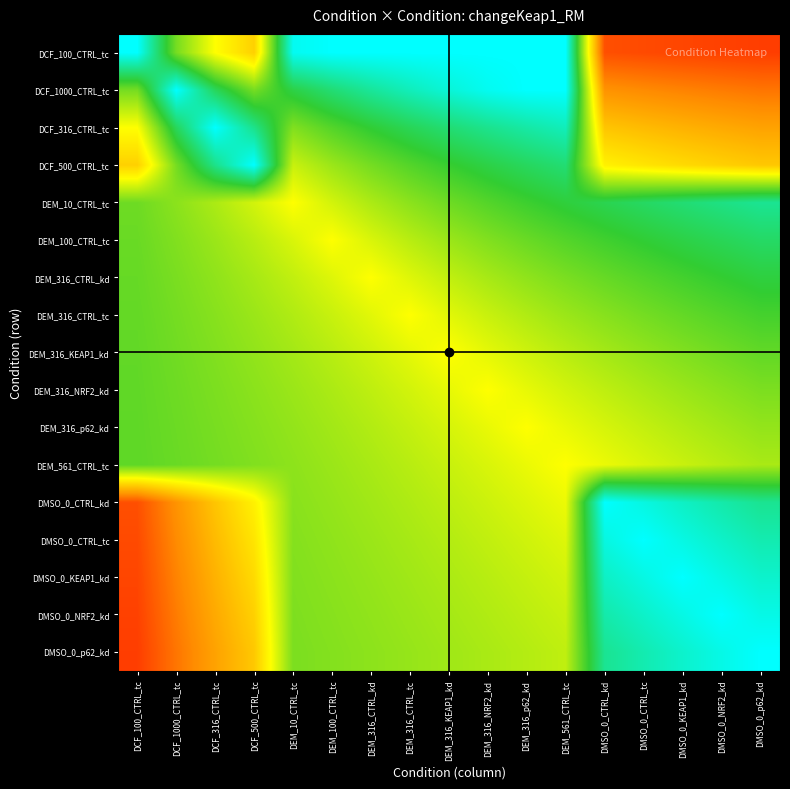

Reading left to right, transcribe all the data shown in this chart.

DCF_100_CTRL_tc: DCF_100_CTRL_tc=1.0	DCF_1000_CTRL_tc=0.7	DCF_316_CTRL_tc=0.5	DCF_500_CTRL_tc=0.4	DEM_10_CTRL_tc=1.0	DEM_100_CTRL_tc=1.0	DEM_316_CTRL_kd=1.0	DEM_316_CTRL_tc=1.0	DEM_316_KEAP1_kd=1.0	DEM_316_NRF2_kd=1.0	DEM_316_p62_kd=1.0	DEM_561_CTRL_tc=1.0	DMSO_0_CTRL_kd=0.1	DMSO_0_CTRL_tc=0.1	DMSO_0_KEAP1_kd=0.1	DMSO_0_NRF2_kd=0.1	DMSO_0_p62_kd=0.1
DCF_1000_CTRL_tc: DCF_100_CTRL_tc=0.7	DCF_1000_CTRL_tc=1.0	DCF_316_CTRL_tc=0.8	DCF_500_CTRL_tc=0.7	DEM_10_CTRL_tc=0.8	DEM_100_CTRL_tc=0.8	DEM_316_CTRL_kd=0.9	DEM_316_CTRL_tc=0.9	DEM_316_KEAP1_kd=1.0	DEM_316_NRF2_kd=1.0	DEM_316_p62_kd=1.0	DEM_561_CTRL_tc=1.0	DMSO_0_CTRL_kd=0.3	DMSO_0_CTRL_tc=0.3	DMSO_0_KEAP1_kd=0.2	DMSO_0_NRF2_kd=0.2	DMSO_0_p62_kd=0.2
DCF_316_CTRL_tc: DCF_100_CTRL_tc=0.5	DCF_1000_CTRL_tc=0.8	DCF_316_CTRL_tc=1.0	DCF_500_CTRL_tc=0.9	DEM_10_CTRL_tc=0.7	DEM_100_CTRL_tc=0.7	DEM_316_CTRL_kd=0.8	DEM_316_CTRL_tc=0.8	DEM_316_KEAP1_kd=0.8	DEM_316_NRF2_kd=0.9	DEM_316_p62_kd=0.9	DEM_561_CTRL_tc=0.9	DMSO_0_CTRL_kd=0.4	DMSO_0_CTRL_tc=0.4	DMSO_0_KEAP1_kd=0.3	DMSO_0_NRF2_kd=0.3	DMSO_0_p62_kd=0.3
DCF_500_CTRL_tc: DCF_100_CTRL_tc=0.4	DCF_1000_CTRL_tc=0.7	DCF_316_CTRL_tc=0.9	DCF_500_CTRL_tc=1.0	DEM_10_CTRL_tc=0.6	DEM_100_CTRL_tc=0.6	DEM_316_CTRL_kd=0.7	DEM_316_CTRL_tc=0.7	DEM_316_KEAP1_kd=0.7	DEM_316_NRF2_kd=0.8	DEM_316_p62_kd=0.8	DEM_561_CTRL_tc=0.8	DMSO_0_CTRL_kd=0.5	DMSO_0_CTRL_tc=0.4	DMSO_0_KEAP1_kd=0.4	DMSO_0_NRF2_kd=0.4	DMSO_0_p62_kd=0.4
DEM_10_CTRL_tc: DCF_100_CTRL_tc=0.7	DCF_1000_CTRL_tc=0.6	DCF_316_CTRL_tc=0.6	DCF_500_CTRL_tc=0.6	DEM_10_CTRL_tc=0.5	DEM_100_CTRL_tc=0.6	DEM_316_CTRL_kd=0.6	DEM_316_CTRL_tc=0.6	DEM_316_KEAP1_kd=0.7	DEM_316_NRF2_kd=0.7	DEM_316_p62_kd=0.7	DEM_561_CTRL_tc=0.8	DMSO_0_CTRL_kd=0.8	DMSO_0_CTRL_tc=0.8	DMSO_0_KEAP1_kd=0.8	DMSO_0_NRF2_kd=0.8	DMSO_0_p62_kd=0.9
DEM_100_CTRL_tc: DCF_100_CTRL_tc=0.7	DCF_1000_CTRL_tc=0.7	DCF_316_CTRL_tc=0.6	DCF_500_CTRL_tc=0.6	DEM_10_CTRL_tc=0.5	DEM_100_CTRL_tc=0.5	DEM_316_CTRL_kd=0.5	DEM_316_CTRL_tc=0.6	DEM_316_KEAP1_kd=0.6	DEM_316_NRF2_kd=0.7	DEM_316_p62_kd=0.7	DEM_561_CTRL_tc=0.7	DMSO_0_CTRL_kd=0.7	DMSO_0_CTRL_tc=0.8	DMSO_0_KEAP1_kd=0.8	DMSO_0_NRF2_kd=0.8	DMSO_0_p62_kd=0.8
DEM_316_CTRL_kd: DCF_100_CTRL_tc=0.7	DCF_1000_CTRL_tc=0.7	DCF_316_CTRL_tc=0.6	DCF_500_CTRL_tc=0.6	DEM_10_CTRL_tc=0.6	DEM_100_CTRL_tc=0.5	DEM_316_CTRL_kd=0.5	DEM_316_CTRL_tc=0.5	DEM_316_KEAP1_kd=0.6	DEM_316_NRF2_kd=0.6	DEM_316_p62_kd=0.6	DEM_561_CTRL_tc=0.7	DMSO_0_CTRL_kd=0.7	DMSO_0_CTRL_tc=0.7	DMSO_0_KEAP1_kd=0.7	DMSO_0_NRF2_kd=0.7	DMSO_0_p62_kd=0.8
DEM_316_CTRL_tc: DCF_100_CTRL_tc=0.7	DCF_1000_CTRL_tc=0.7	DCF_316_CTRL_tc=0.6	DCF_500_CTRL_tc=0.6	DEM_10_CTRL_tc=0.6	DEM_100_CTRL_tc=0.6	DEM_316_CTRL_kd=0.5	DEM_316_CTRL_tc=0.5	DEM_316_KEAP1_kd=0.5	DEM_316_NRF2_kd=0.6	DEM_316_p62_kd=0.6	DEM_561_CTRL_tc=0.6	DMSO_0_CTRL_kd=0.6	DMSO_0_CTRL_tc=0.7	DMSO_0_KEAP1_kd=0.7	DMSO_0_NRF2_kd=0.7	DMSO_0_p62_kd=0.7
DEM_316_KEAP1_kd: DCF_100_CTRL_tc=0.7	DCF_1000_CTRL_tc=0.7	DCF_316_CTRL_tc=0.7	DCF_500_CTRL_tc=0.6	DEM_10_CTRL_tc=0.6	DEM_100_CTRL_tc=0.6	DEM_316_CTRL_kd=0.6	DEM_316_CTRL_tc=0.5	DEM_316_KEAP1_kd=0.5	DEM_316_NRF2_kd=0.5	DEM_316_p62_kd=0.6	DEM_561_CTRL_tc=0.6	DMSO_0_CTRL_kd=0.6	DMSO_0_CTRL_tc=0.6	DMSO_0_KEAP1_kd=0.7	DMSO_0_NRF2_kd=0.7	DMSO_0_p62_kd=0.7
DEM_316_NRF2_kd: DCF_100_CTRL_tc=0.7	DCF_1000_CTRL_tc=0.7	DCF_316_CTRL_tc=0.7	DCF_500_CTRL_tc=0.6	DEM_10_CTRL_tc=0.6	DEM_100_CTRL_tc=0.6	DEM_316_CTRL_kd=0.6	DEM_316_CTRL_tc=0.6	DEM_316_KEAP1_kd=0.5	DEM_316_NRF2_kd=0.5	DEM_316_p62_kd=0.5	DEM_561_CTRL_tc=0.6	DMSO_0_CTRL_kd=0.6	DMSO_0_CTRL_tc=0.6	DMSO_0_KEAP1_kd=0.6	DMSO_0_NRF2_kd=0.6	DMSO_0_p62_kd=0.7
DEM_316_p62_kd: DCF_100_CTRL_tc=0.7	DCF_1000_CTRL_tc=0.7	DCF_316_CTRL_tc=0.7	DCF_500_CTRL_tc=0.6	DEM_10_CTRL_tc=0.6	DEM_100_CTRL_tc=0.6	DEM_316_CTRL_kd=0.6	DEM_316_CTRL_tc=0.6	DEM_316_KEAP1_kd=0.6	DEM_316_NRF2_kd=0.5	DEM_316_p62_kd=0.5	DEM_561_CTRL_tc=0.5	DMSO_0_CTRL_kd=0.6	DMSO_0_CTRL_tc=0.6	DMSO_0_KEAP1_kd=0.6	DMSO_0_NRF2_kd=0.6	DMSO_0_p62_kd=0.6
DEM_561_CTRL_tc: DCF_100_CTRL_tc=0.7	DCF_1000_CTRL_tc=0.7	DCF_316_CTRL_tc=0.7	DCF_500_CTRL_tc=0.7	DEM_10_CTRL_tc=0.6	DEM_100_CTRL_tc=0.6	DEM_316_CTRL_kd=0.6	DEM_316_CTRL_tc=0.6	DEM_316_KEAP1_kd=0.6	DEM_316_NRF2_kd=0.5	DEM_316_p62_kd=0.5	DEM_561_CTRL_tc=0.5	DMSO_0_CTRL_kd=0.5	DMSO_0_CTRL_tc=0.5	DMSO_0_KEAP1_kd=0.6	DMSO_0_NRF2_kd=0.6	DMSO_0_p62_kd=0.6
DMSO_0_CTRL_kd: DCF_100_CTRL_tc=0.1	DCF_1000_CTRL_tc=0.3	DCF_316_CTRL_tc=0.4	DCF_500_CTRL_tc=0.5	DEM_10_CTRL_tc=0.6	DEM_100_CTRL_tc=0.6	DEM_316_CTRL_kd=0.6	DEM_316_CTRL_tc=0.6	DEM_316_KEAP1_kd=0.6	DEM_316_NRF2_kd=0.6	DEM_316_p62_kd=0.5	DEM_561_CTRL_tc=0.5	DMSO_0_CTRL_kd=1.0	DMSO_0_CTRL_tc=1.0	DMSO_0_KEAP1_kd=0.9	DMSO_0_NRF2_kd=0.9	DMSO_0_p62_kd=0.9
DMSO_0_CTRL_tc: DCF_100_CTRL_tc=0.1	DCF_1000_CTRL_tc=0.3	DCF_316_CTRL_tc=0.4	DCF_500_CTRL_tc=0.4	DEM_10_CTRL_tc=0.6	DEM_100_CTRL_tc=0.6	DEM_316_CTRL_kd=0.6	DEM_316_CTRL_tc=0.6	DEM_316_KEAP1_kd=0.6	DEM_316_NRF2_kd=0.6	DEM_316_p62_kd=0.6	DEM_561_CTRL_tc=0.5	DMSO_0_CTRL_kd=1.0	DMSO_0_CTRL_tc=1.0	DMSO_0_KEAP1_kd=1.0	DMSO_0_NRF2_kd=0.9	DMSO_0_p62_kd=0.9
DMSO_0_KEAP1_kd: DCF_100_CTRL_tc=0.1	DCF_1000_CTRL_tc=0.2	DCF_316_CTRL_tc=0.3	DCF_500_CTRL_tc=0.4	DEM_10_CTRL_tc=0.7	DEM_100_CTRL_tc=0.6	DEM_316_CTRL_kd=0.6	DEM_316_CTRL_tc=0.6	DEM_316_KEAP1_kd=0.6	DEM_316_NRF2_kd=0.6	DEM_316_p62_kd=0.6	DEM_561_CTRL_tc=0.6	DMSO_0_CTRL_kd=0.9	DMSO_0_CTRL_tc=1.0	DMSO_0_KEAP1_kd=1.0	DMSO_0_NRF2_kd=1.0	DMSO_0_p62_kd=0.9
DMSO_0_NRF2_kd: DCF_100_CTRL_tc=0.1	DCF_1000_CTRL_tc=0.2	DCF_316_CTRL_tc=0.3	DCF_500_CTRL_tc=0.4	DEM_10_CTRL_tc=0.7	DEM_100_CTRL_tc=0.6	DEM_316_CTRL_kd=0.6	DEM_316_CTRL_tc=0.6	DEM_316_KEAP1_kd=0.6	DEM_316_NRF2_kd=0.6	DEM_316_p62_kd=0.6	DEM_561_CTRL_tc=0.6	DMSO_0_CTRL_kd=0.9	DMSO_0_CTRL_tc=0.9	DMSO_0_KEAP1_kd=1.0	DMSO_0_NRF2_kd=1.0	DMSO_0_p62_kd=1.0
DMSO_0_p62_kd: DCF_100_CTRL_tc=0.1	DCF_1000_CTRL_tc=0.2	DCF_316_CTRL_tc=0.3	DCF_500_CTRL_tc=0.4	DEM_10_CTRL_tc=0.7	DEM_100_CTRL_tc=0.6	DEM_316_CTRL_kd=0.6	DEM_316_CTRL_tc=0.6	DEM_316_KEAP1_kd=0.6	DEM_316_NRF2_kd=0.6	DEM_316_p62_kd=0.6	DEM_561_CTRL_tc=0.6	DMSO_0_CTRL_kd=0.9	DMSO_0_CTRL_tc=0.9	DMSO_0_KEAP1_kd=0.9	DMSO_0_NRF2_kd=1.0	DMSO_0_p62_kd=1.0